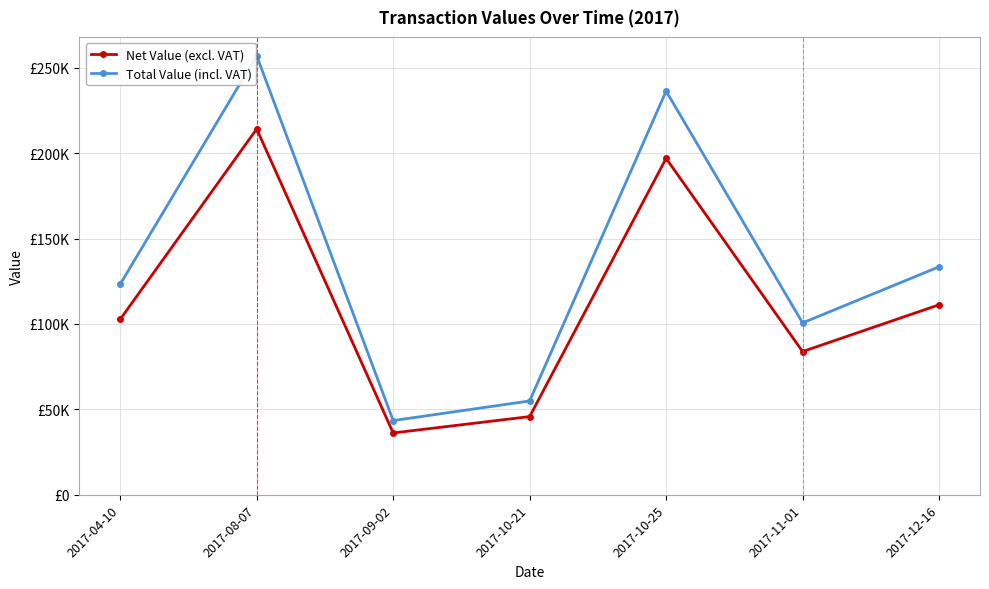

What is the difference between the maximum and minimum values in the Total Value (incl. VAT) series?

213520.4